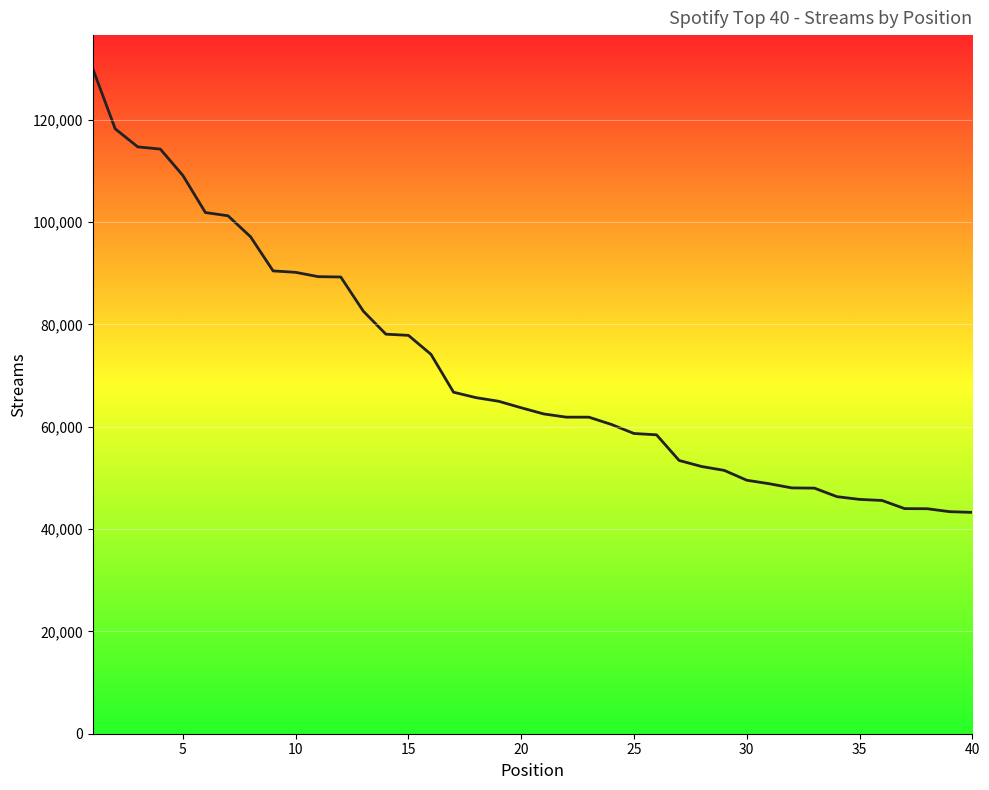

True or false: the data has more than 2 interior local peaks.

False